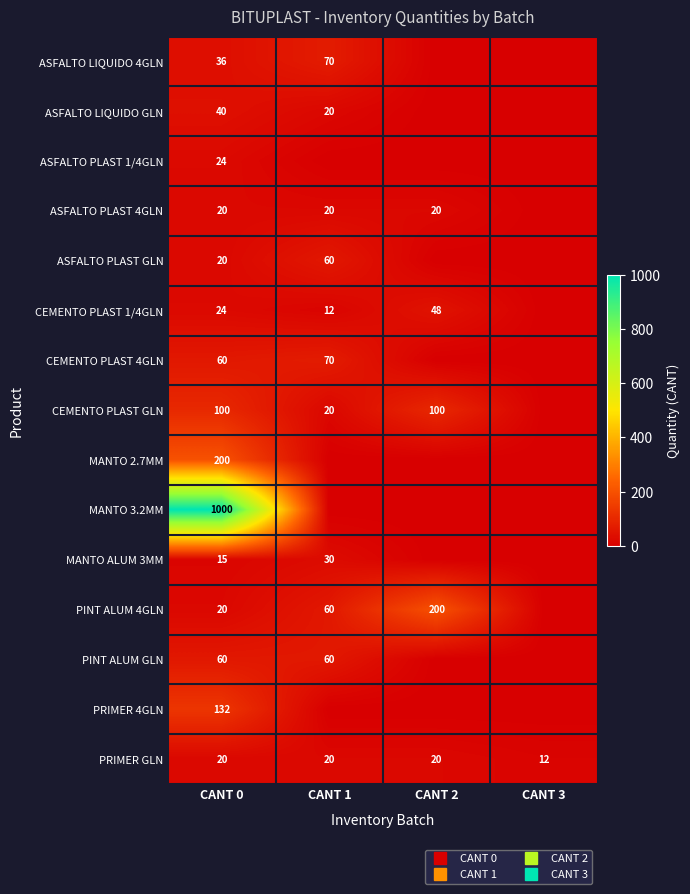

Is it true that MANTO 2.7MM equals -87 at CANT 1?

False